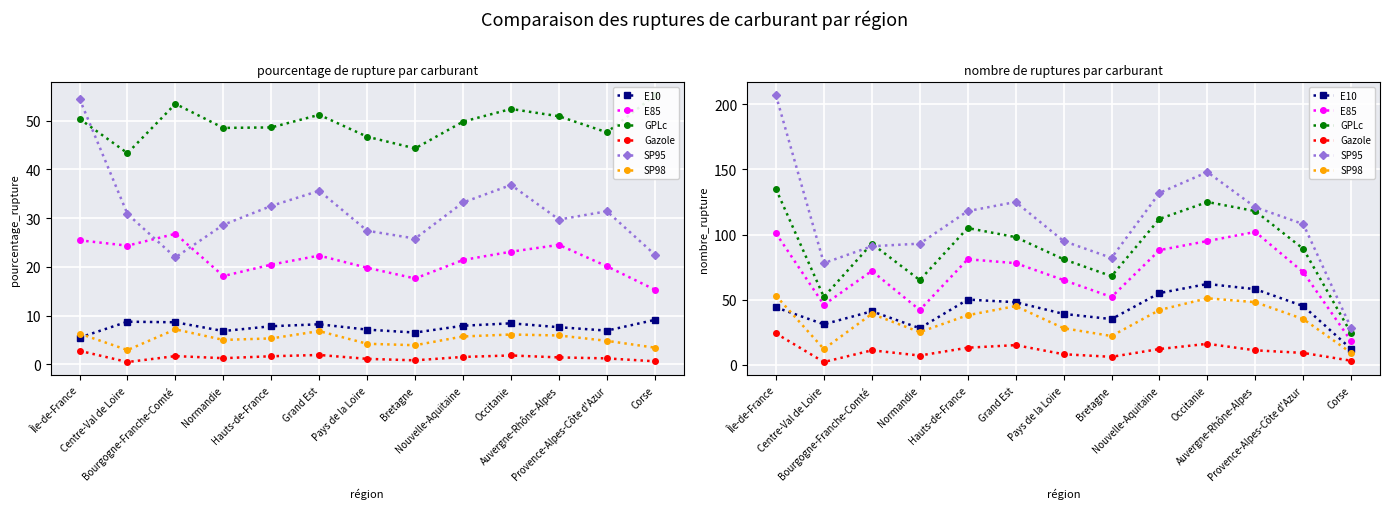

What is the label of the 4th point from the left?

Normandie